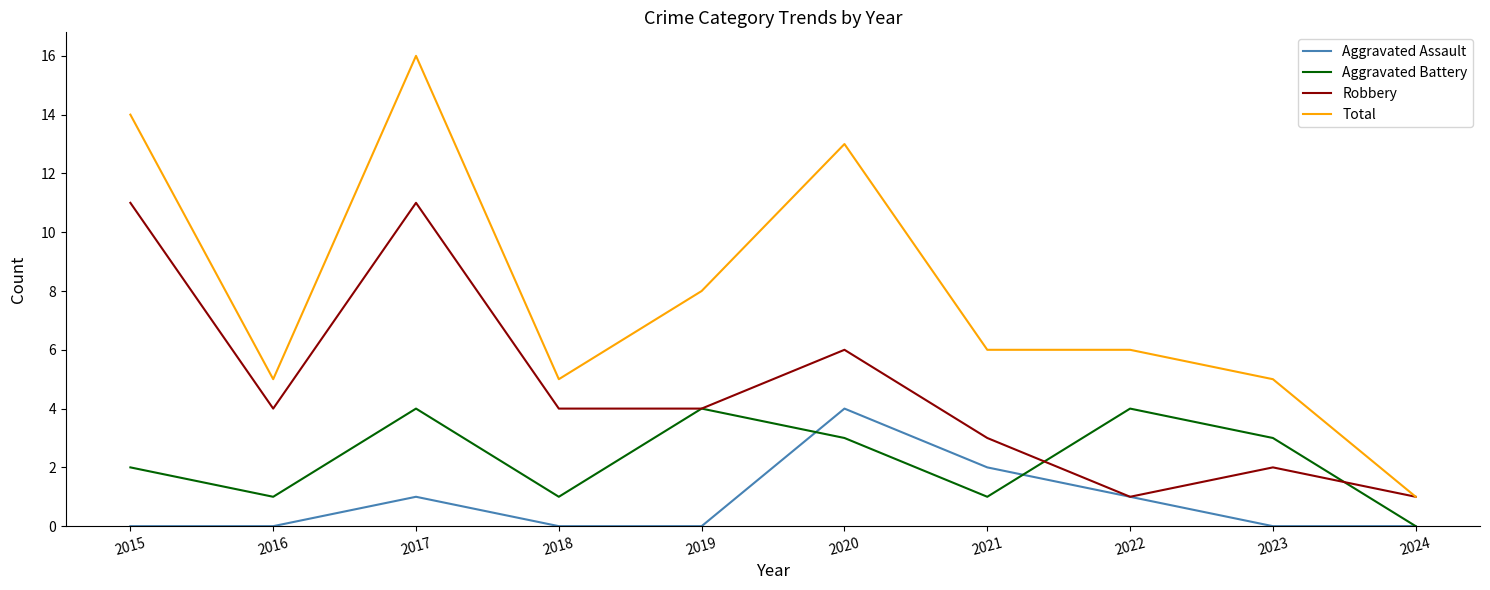

Which series changed the most between 2017 and 2021?

Total